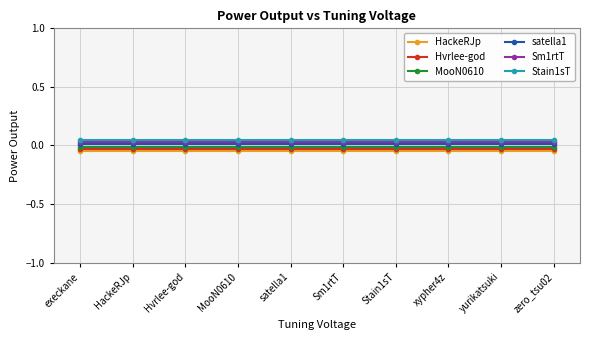

Which category has the highest value across all series?

execkane